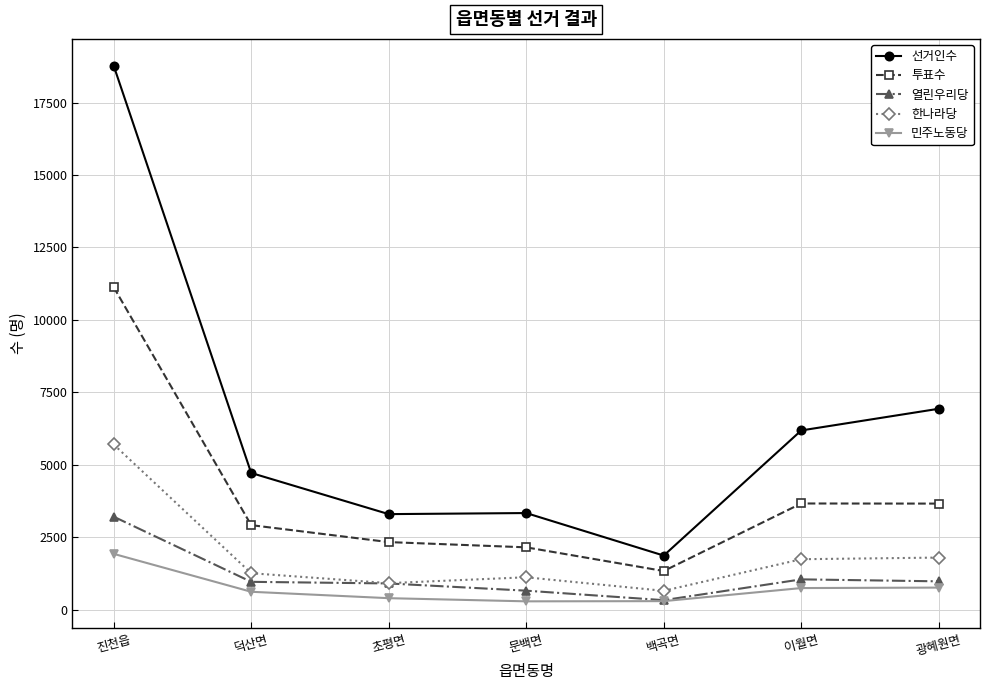

Does the chart have visible grid lines?

Yes